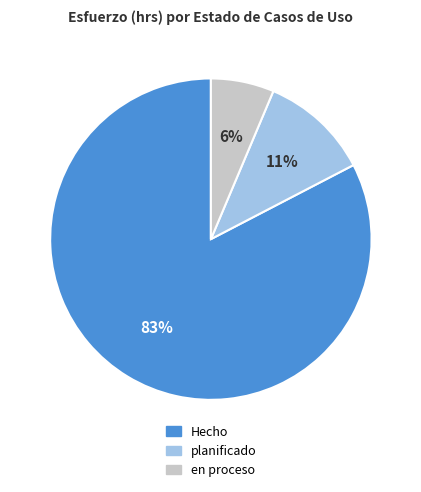

To the nearest percent, what portion does Hecho represent?

83%